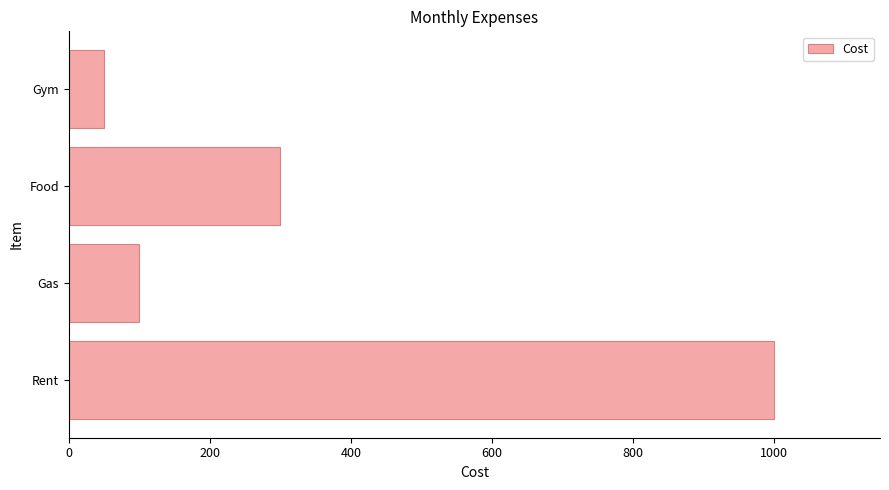

At which label is the value closest to 525?

Food